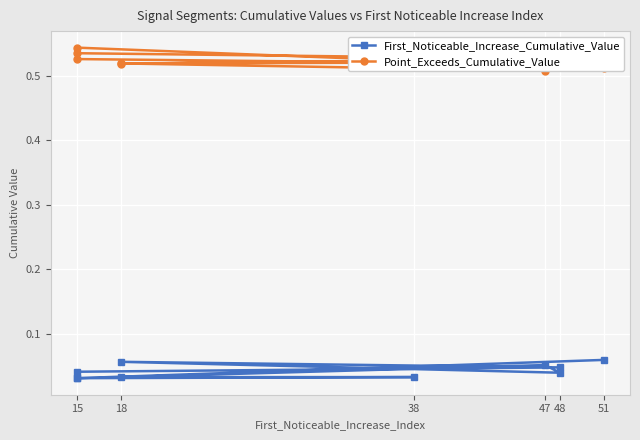

Is the value of Point_Exceeds_Cumulative_Value at 15 greater than the value of First_Noticeable_Increase_Cumulative_Value at 51?

Yes